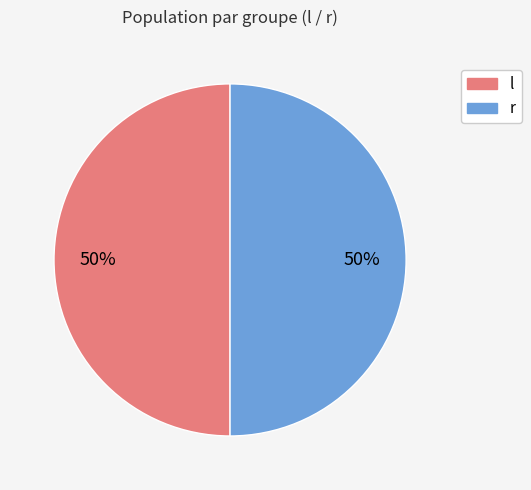

To the nearest percent, what is the average slice percentage?

50%